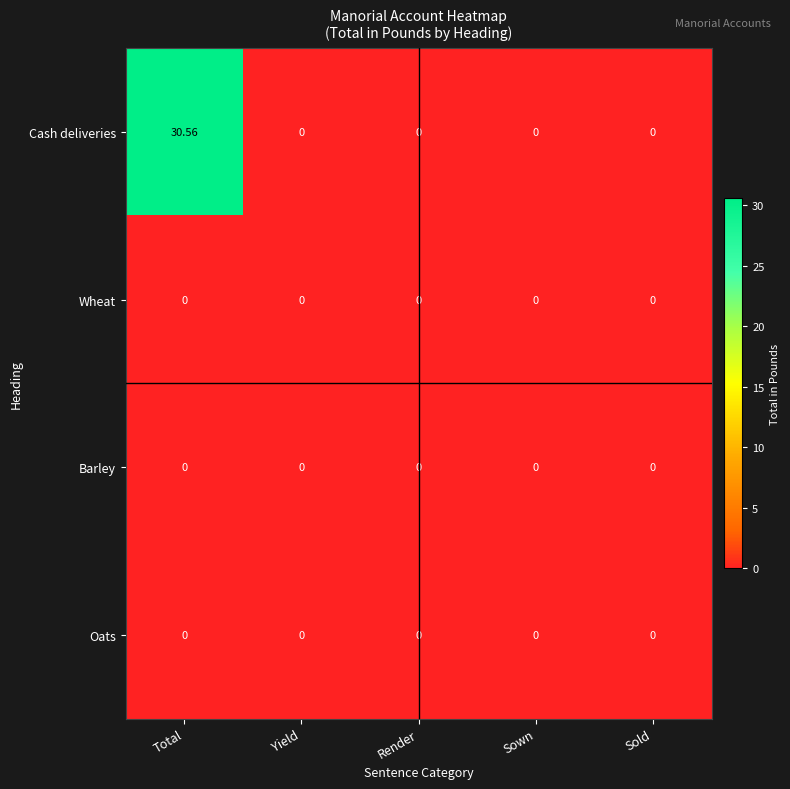

Which series has the largest total across all categories?

Cash deliveries